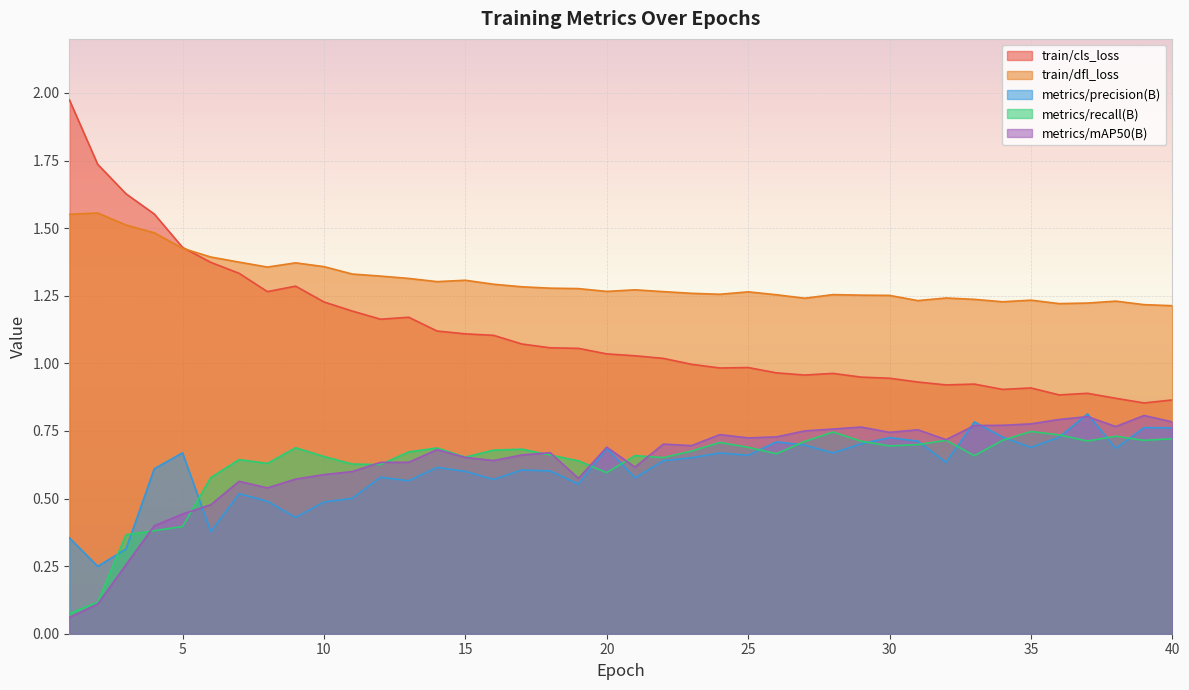

What is the difference between the maximum and minimum values in the metrics/mAP50(B) series?

0.7